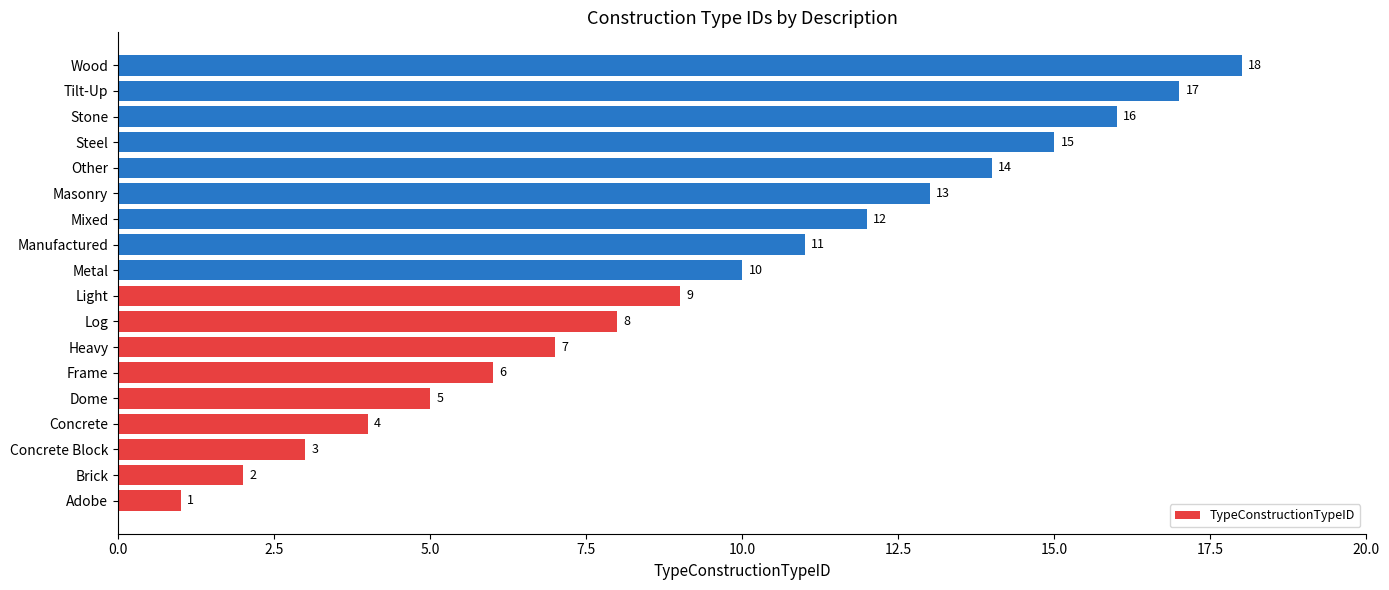

Rank the categories by value from lowest to highest.

Adobe, Brick, Concrete Block, Concrete, Dome, Frame, Heavy, Log, Light, Metal, Manufactured, Mixed, Masonry, Other, Steel, Stone, Tilt-Up, Wood